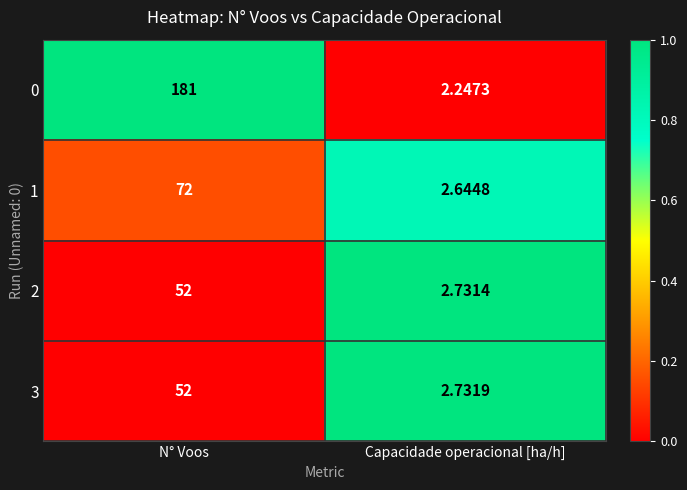

Is the value of 0 at N° Voos greater than the value of 2 at Capacidade operacional [ha/h]?

Yes